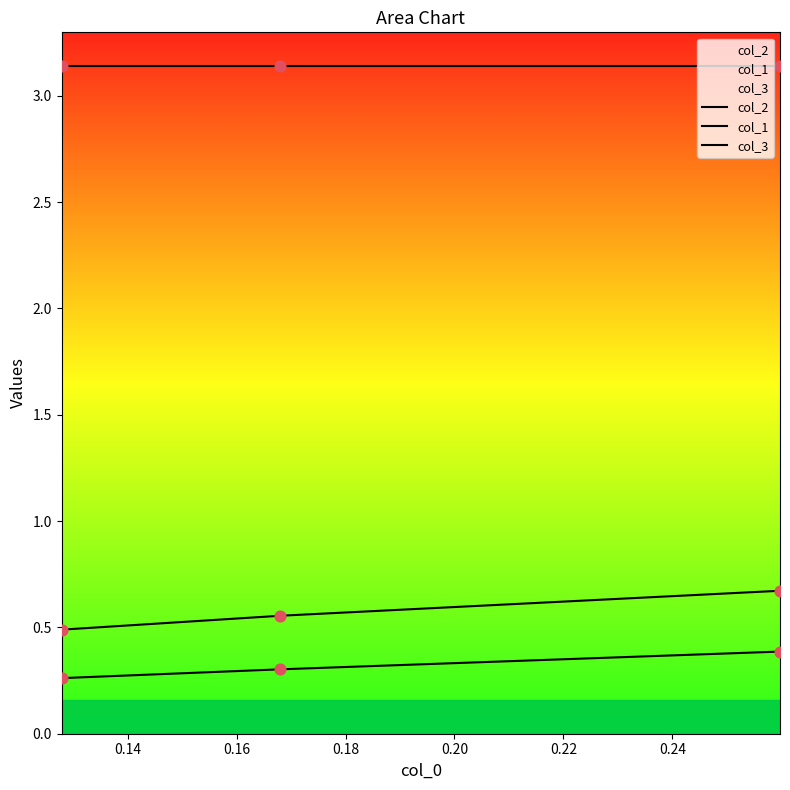

Which series has the widest spread of Y values?

col_1